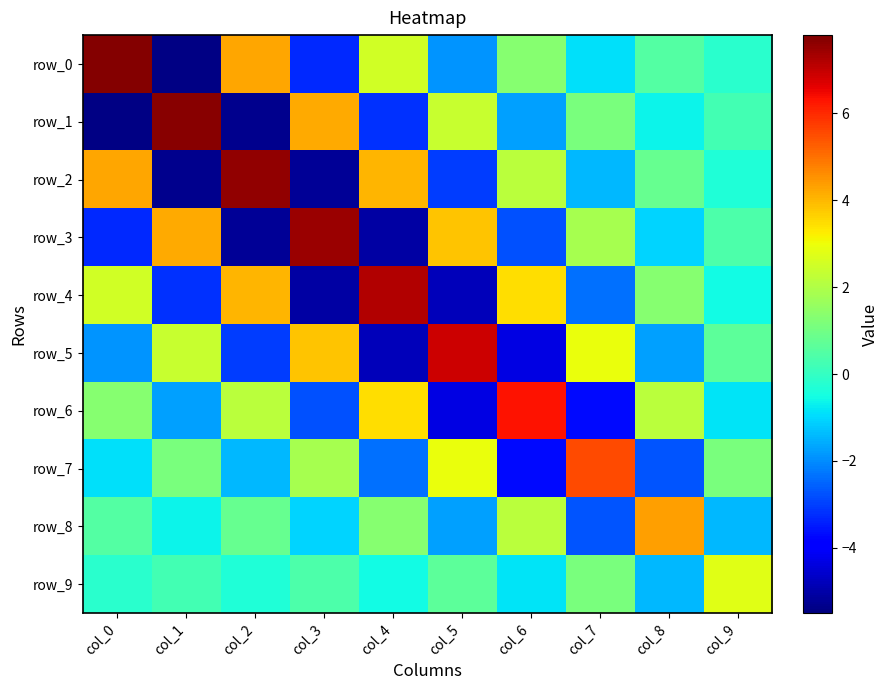

How many values in the row_0 series exceed 0?

5